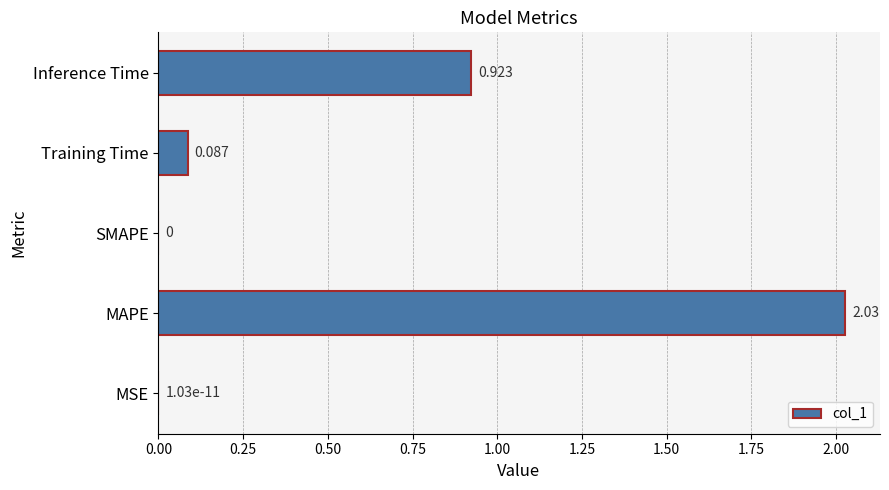

What is the sum of all values?

3.0